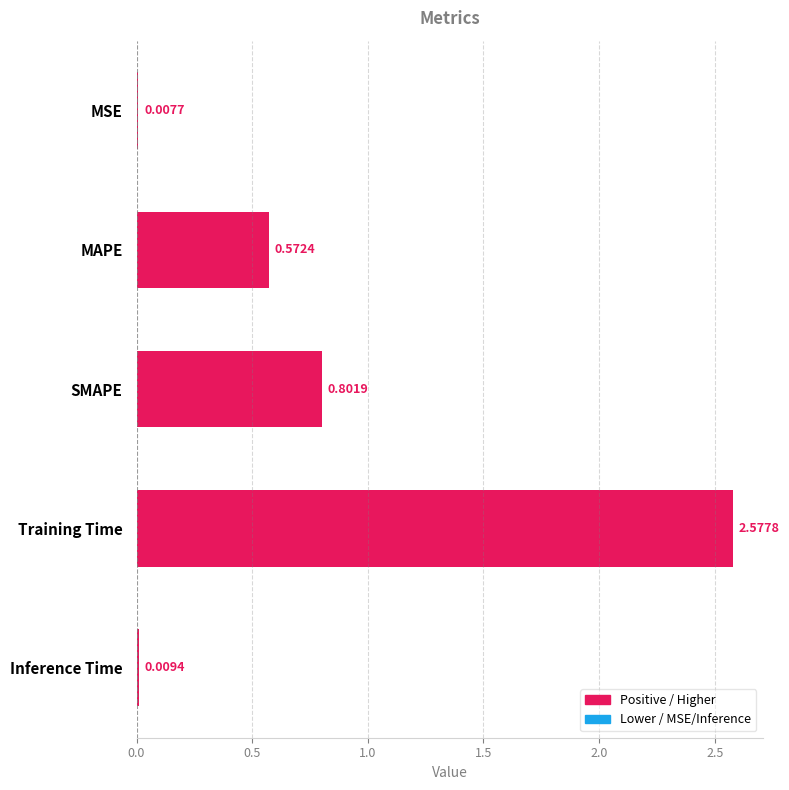

What is the change in value from MAPE to MSE?

-0.6